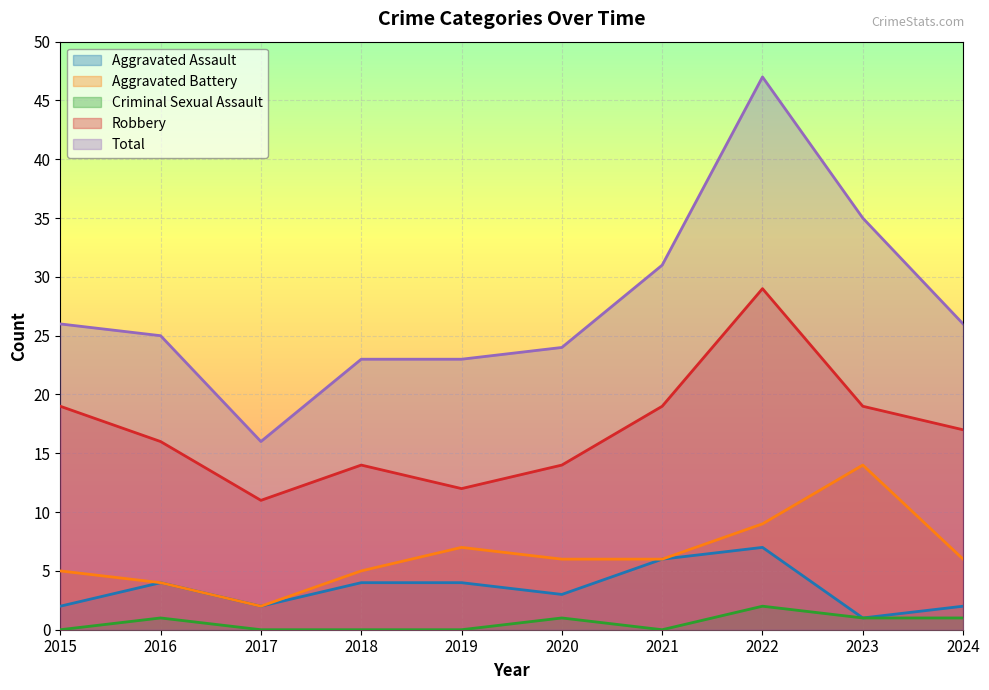

What is the maximum value shown in the chart?

47